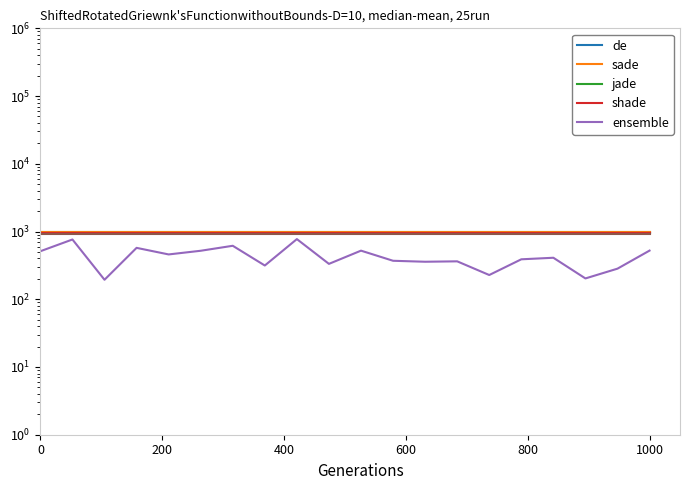

True or false: S3 has more than 1 interior local peaks.

False